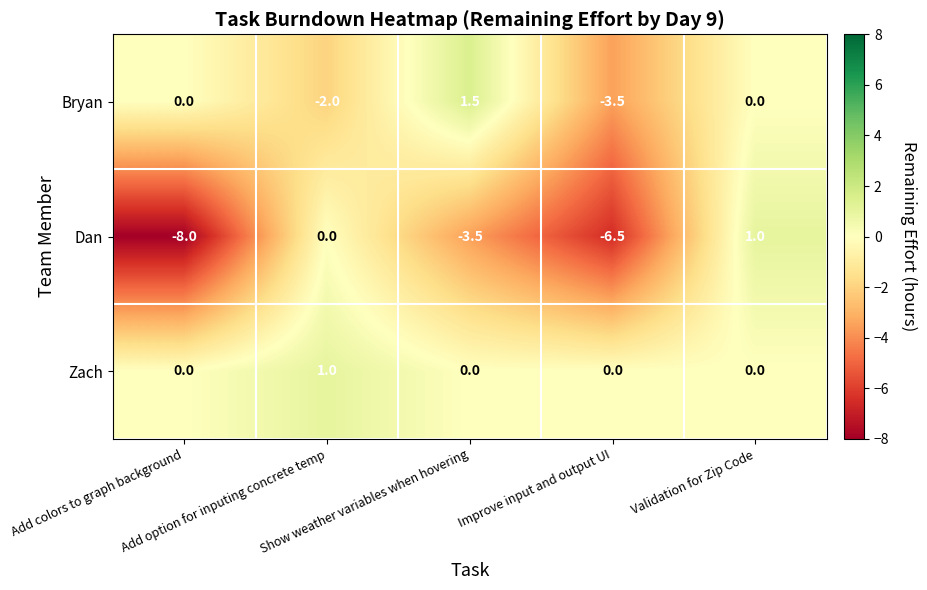

Which series has the largest range (max minus min)?

Dan